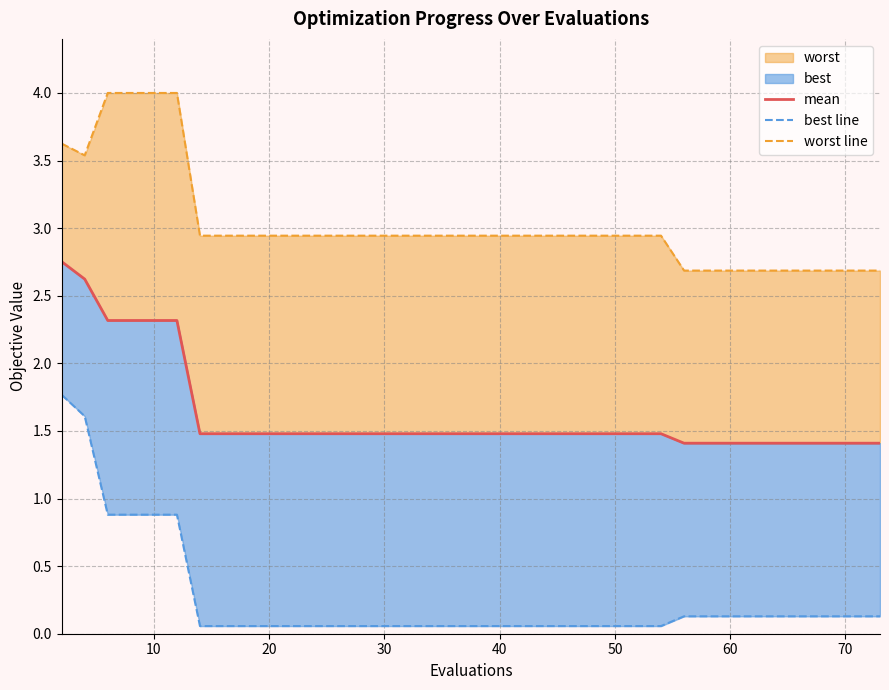

Is it true that mean equals 2.4 at 23?

False